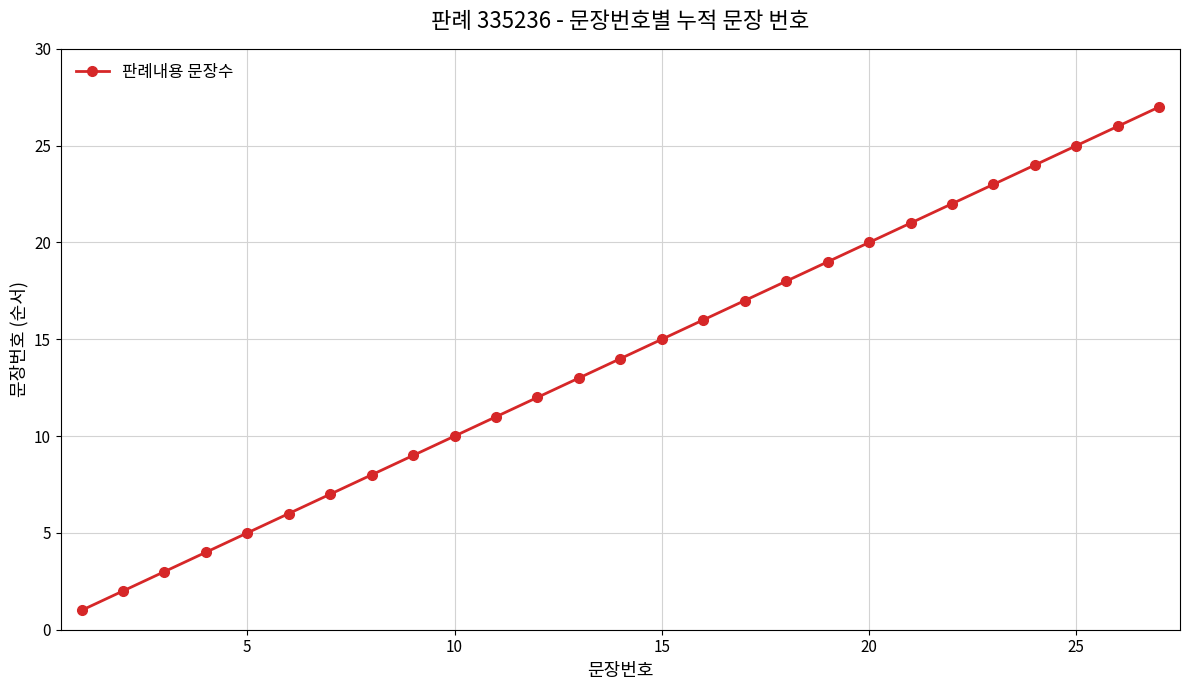

What is the average value?

14